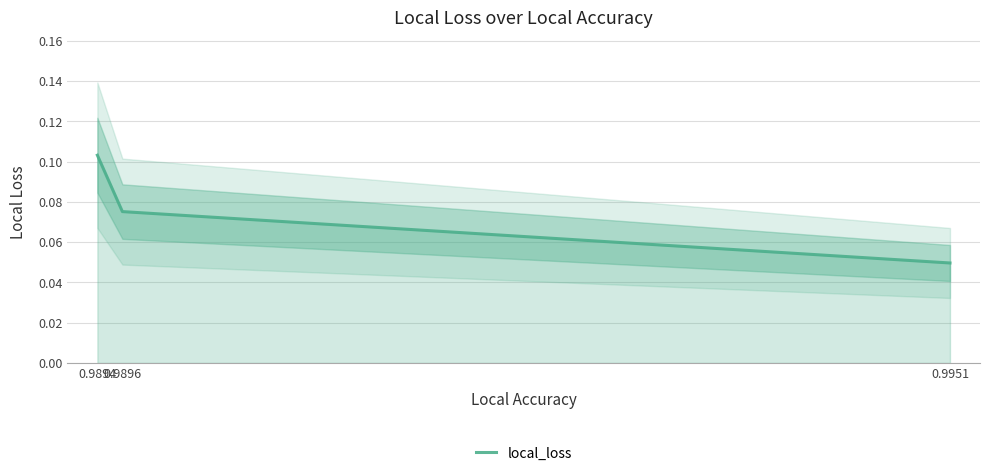

The value at 0.9894 is 0.1. True or false?

True